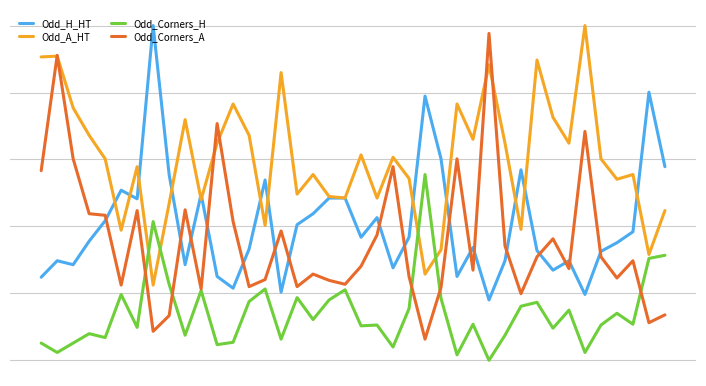

At which label is Odd_H_HT closest to 3?

4